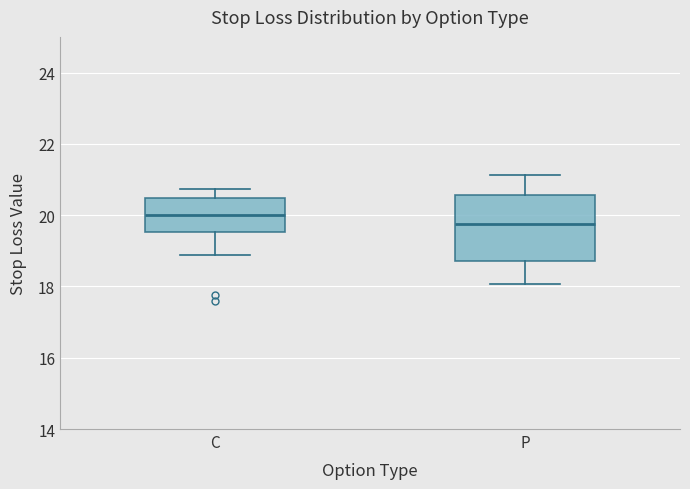

Reading left to right, read every box against the y-axis: the position of its median line, the range the box covers, and the ends of its whiskers. The values are not printed on the chart, so give them approximately, as read against the axis.

C: median 20.0, box 19.6 to 20.4, whiskers 18.8 to 20.8
P: median 19.8, box 18.8 to 20.6, whiskers 18.0 to 21.2